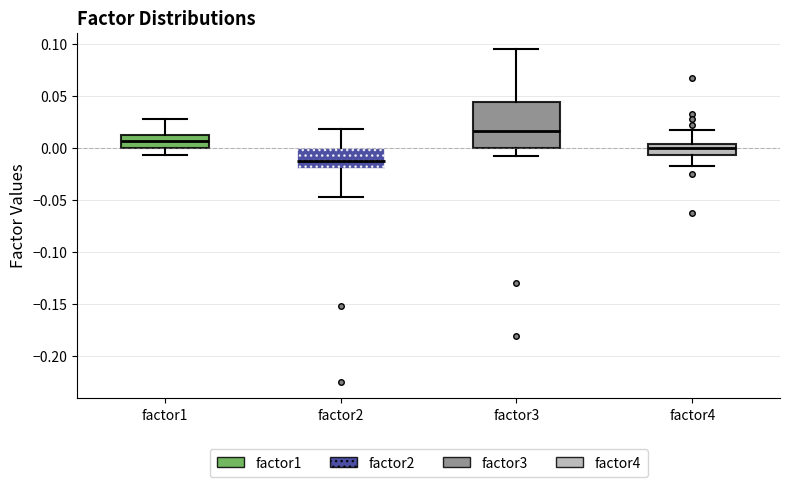

Reading left to right, read every box against the y-axis: the position of its median line, the range the box covers, and the ends of its whiskers. The values are not printed on the chart, so give them approximately, as read against the axis.

factor1: median 0.005, box 0.000 to 0.015, whiskers -0.005 to 0.030
factor2: median -0.015, box -0.020 to 0.000, whiskers -0.045 to 0.020
factor3: median 0.015, box 0.000 to 0.045, whiskers -0.005 to 0.095
factor4: median 0.000, box -0.005 to 0.005, whiskers -0.015 to 0.015